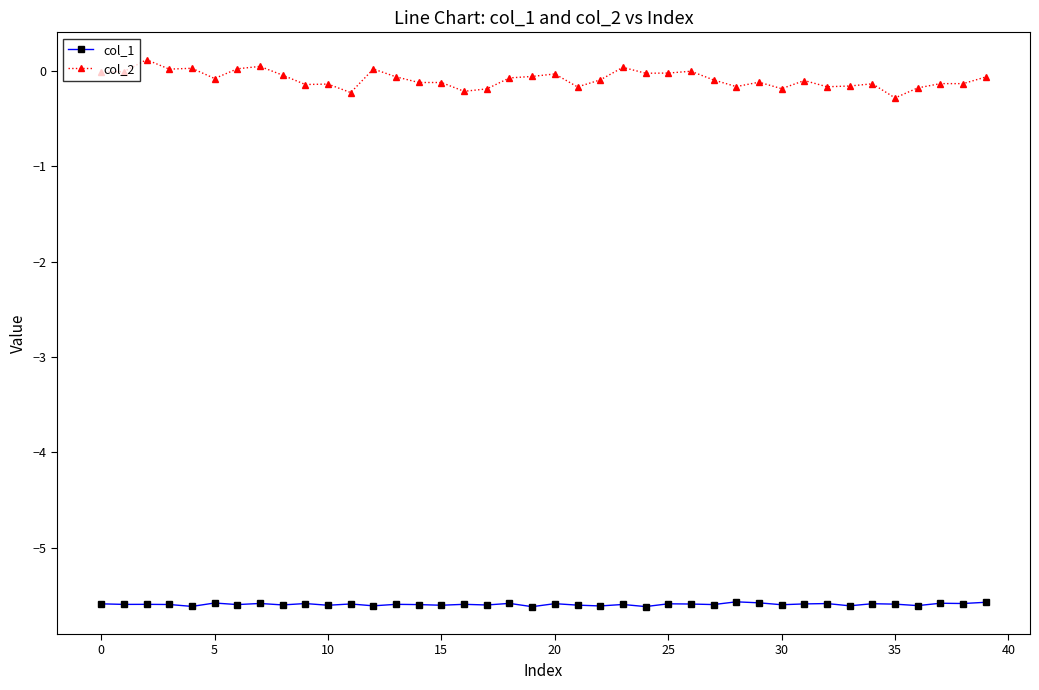

How many lines are shown in the chart?

2